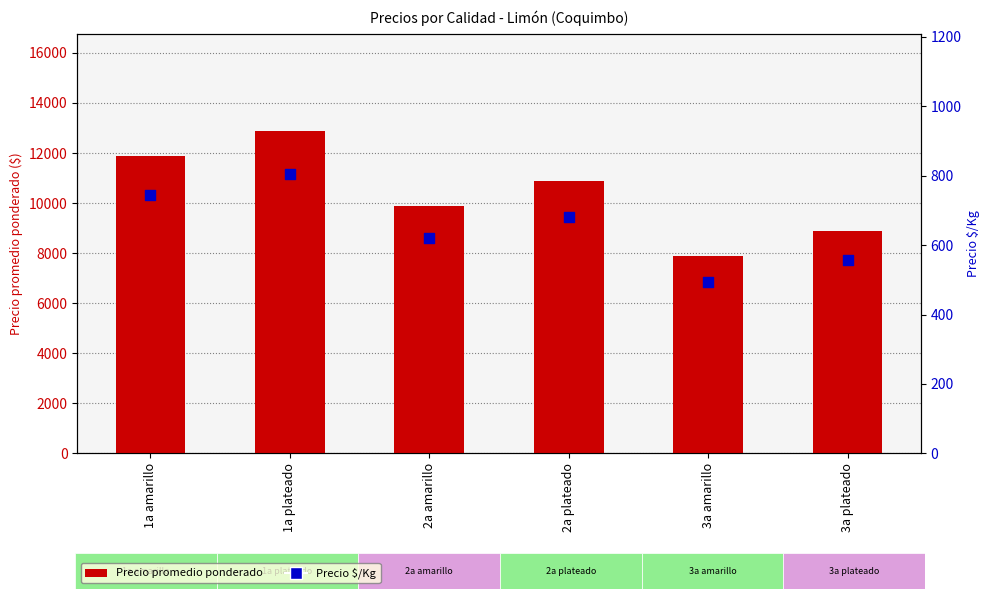

What is the total value across all series at 2a plateado?

11581